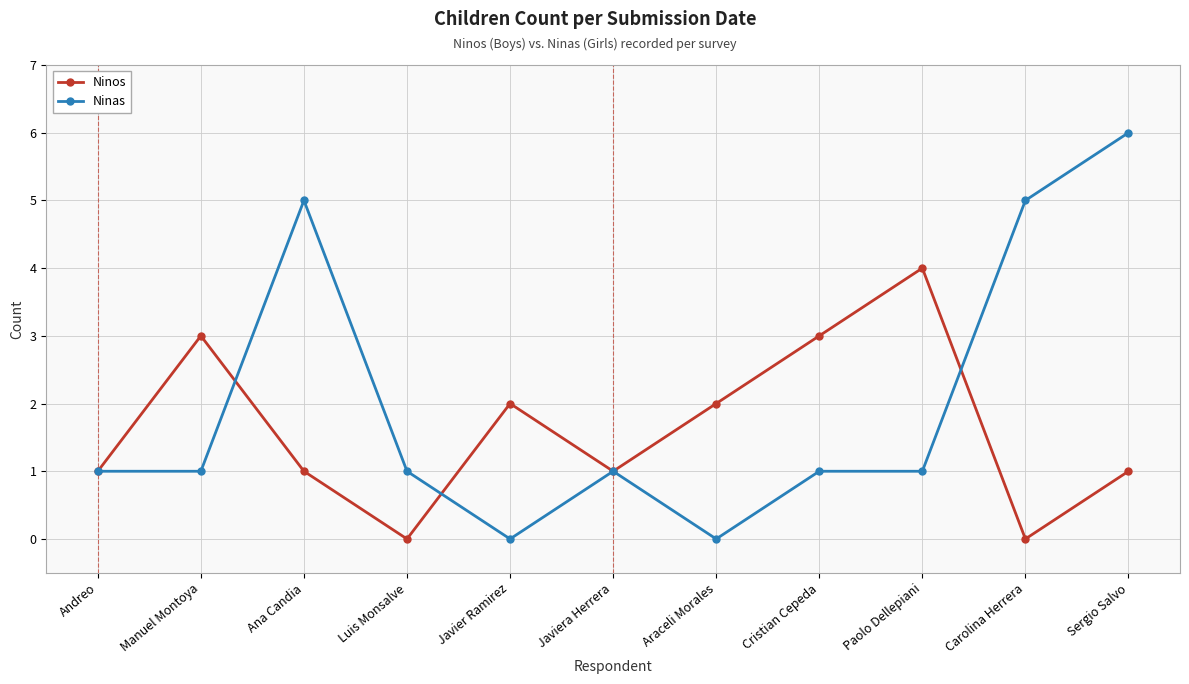

Rank the series by their maximum value, from lowest to highest.

Ninos, Ninas